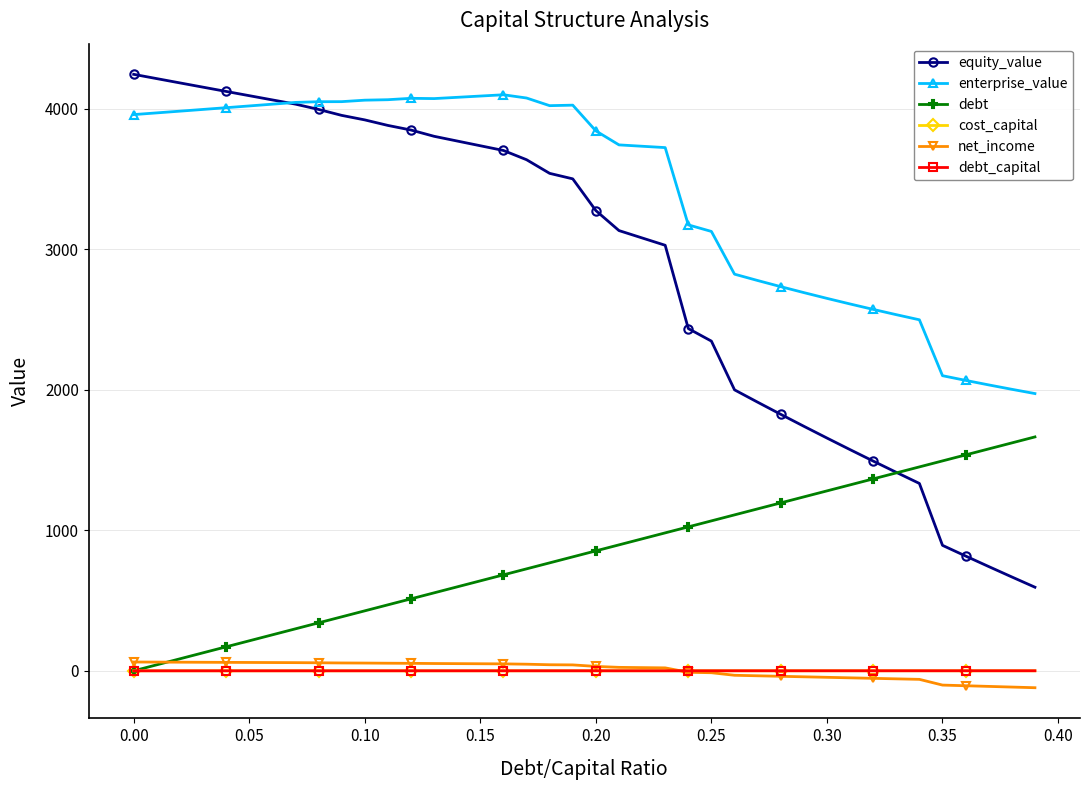

How many lines are shown in the chart?

6